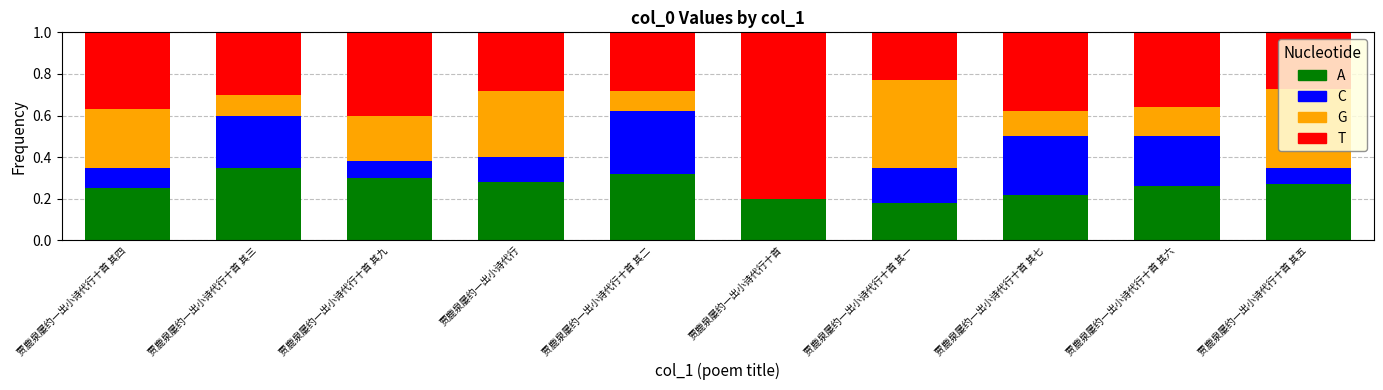

What is the total value across all series at 贾鹿泉屡约一出小诗代行十首 其三?

1.0